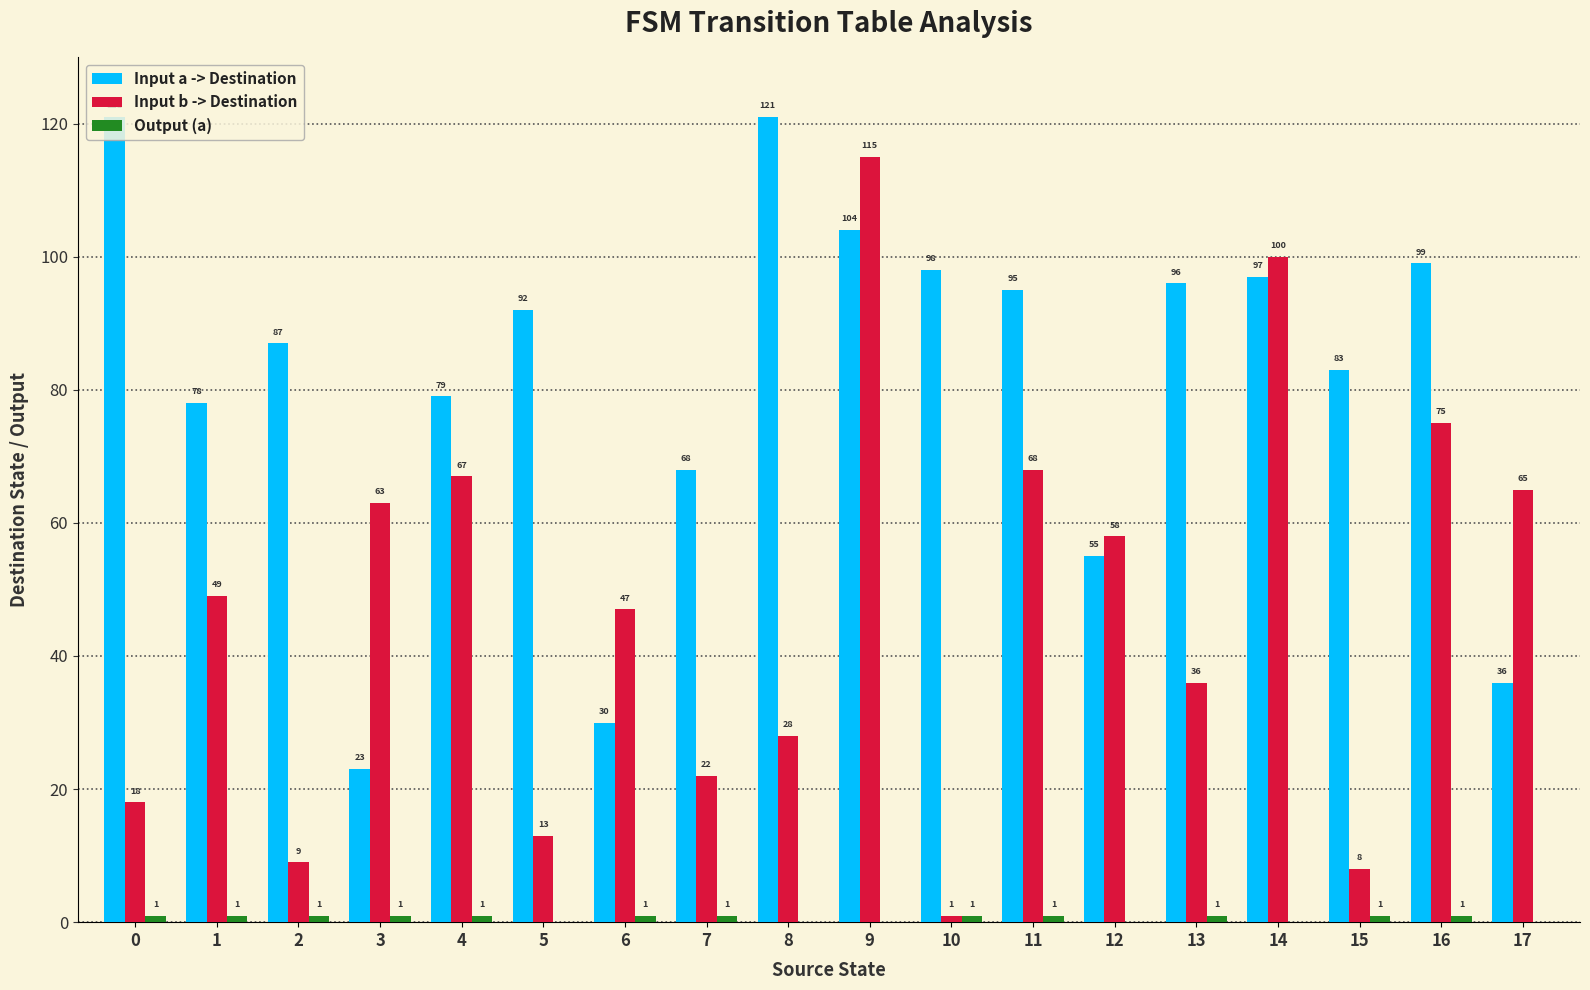

What is the maximum value shown in the chart?

121